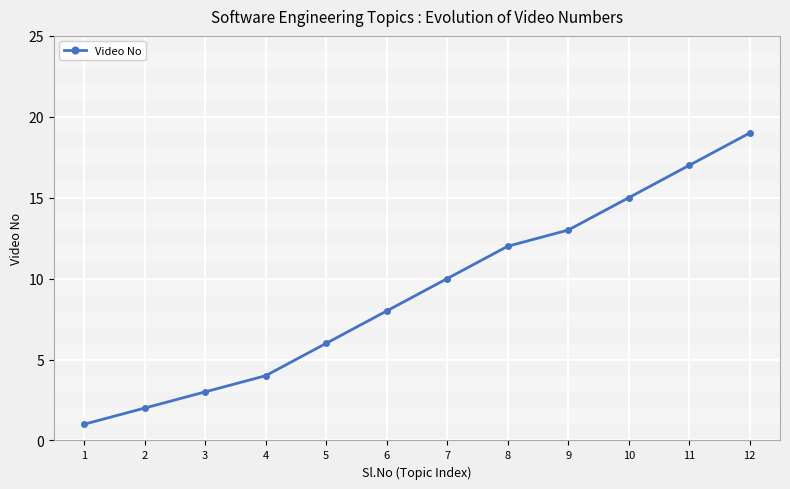

Where is the data nearest to the value 10?

7